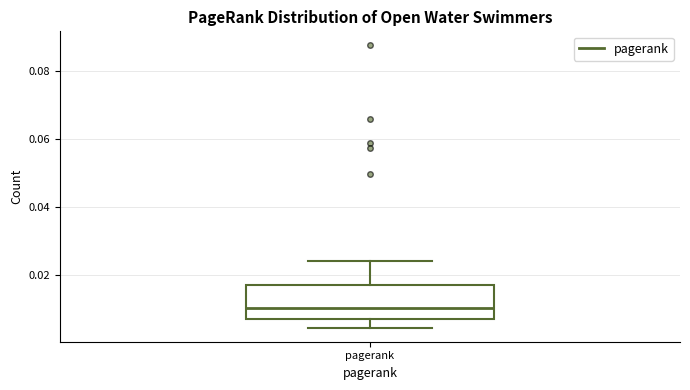

Transcribe this box plot: give where the median line is, the range the box spans, and where the two whiskers end, as read against the y-axis. The values are not printed on the chart, so give them approximately, as read against the axis.

median 0.010, box 0.006 to 0.016, whiskers 0.004 to 0.024